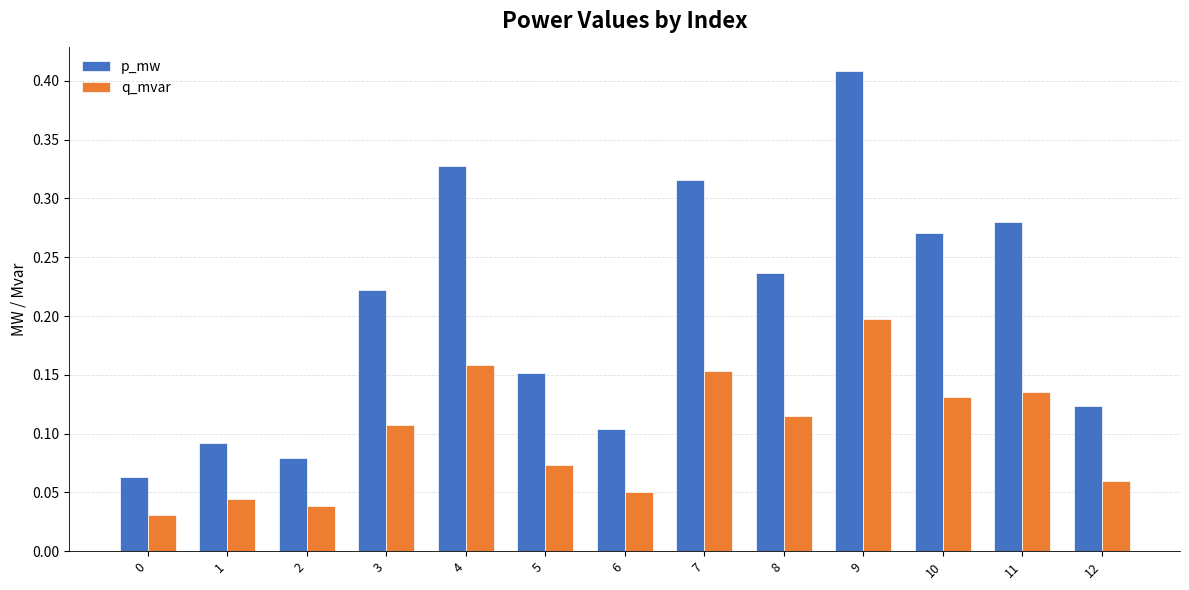

At which label does p_mw reach its peak?

9